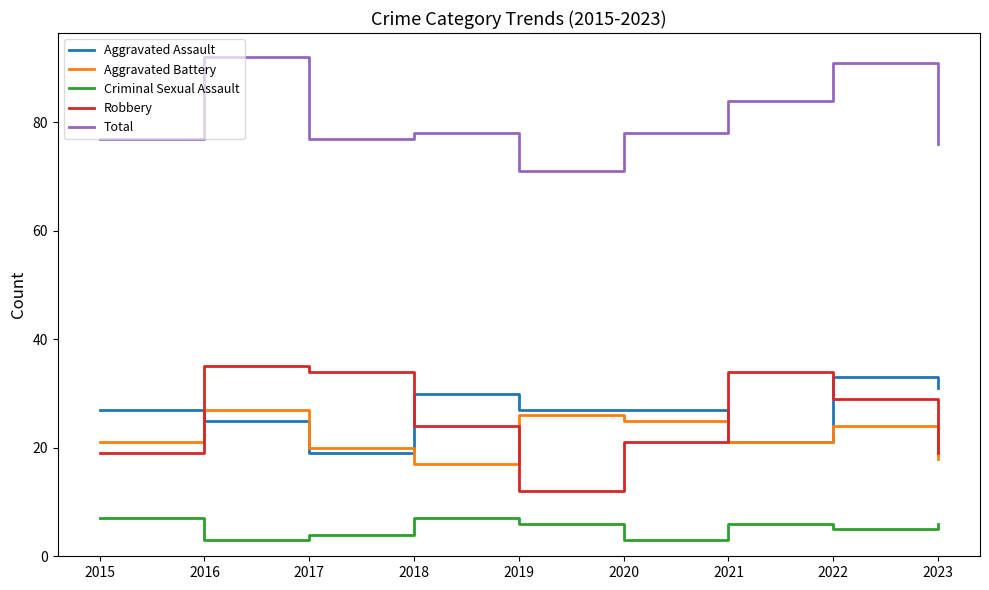

Is the value of Aggravated Assault at 2020 greater than the value of Aggravated Battery at 2015?

Yes